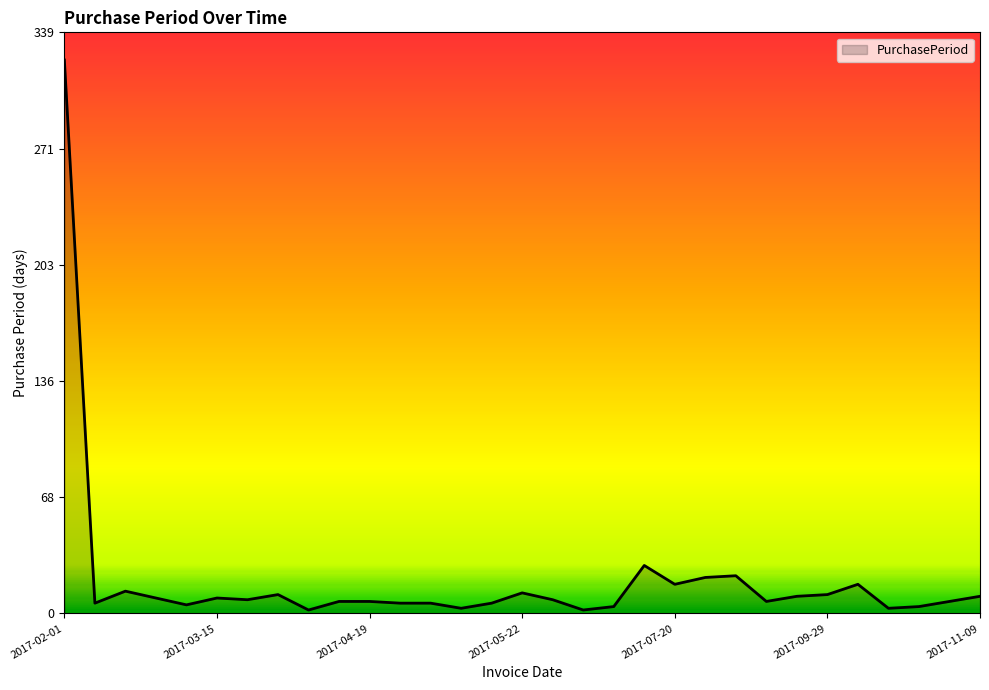

How many lines are shown in the chart?

1